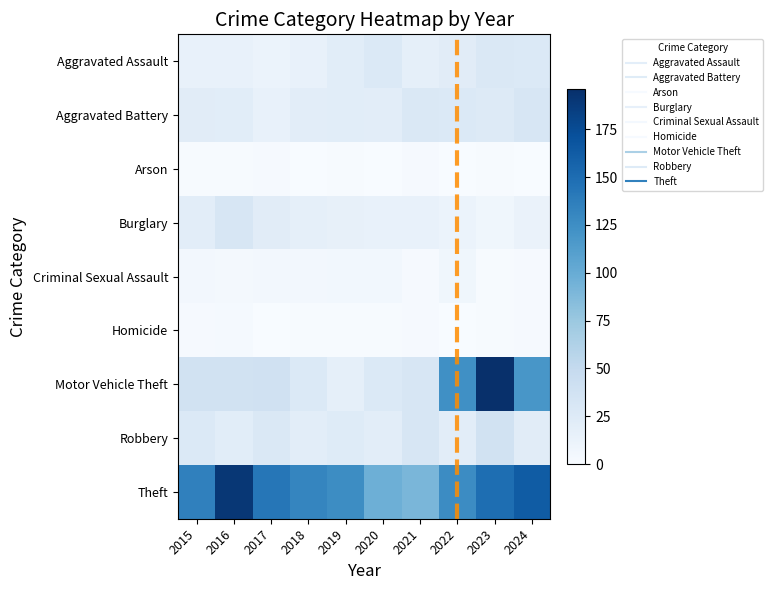

Which series has the largest total across all categories?

Theft